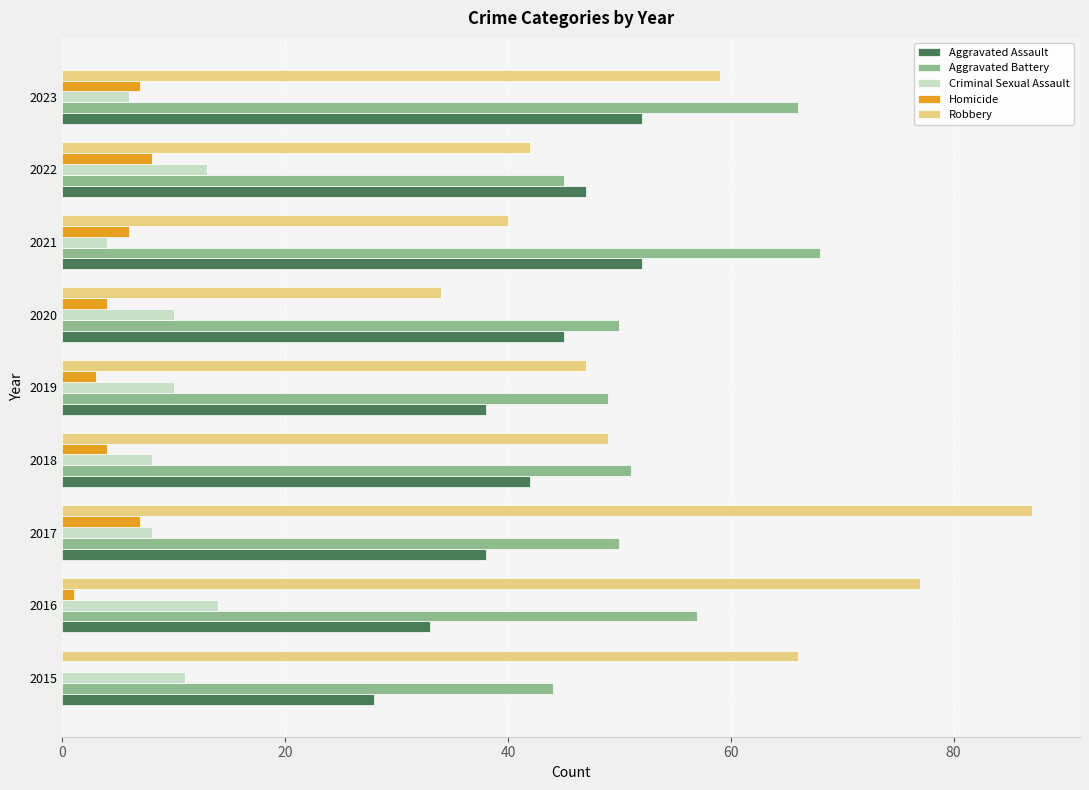

What is the approximate value of Homicide at 2019?

3